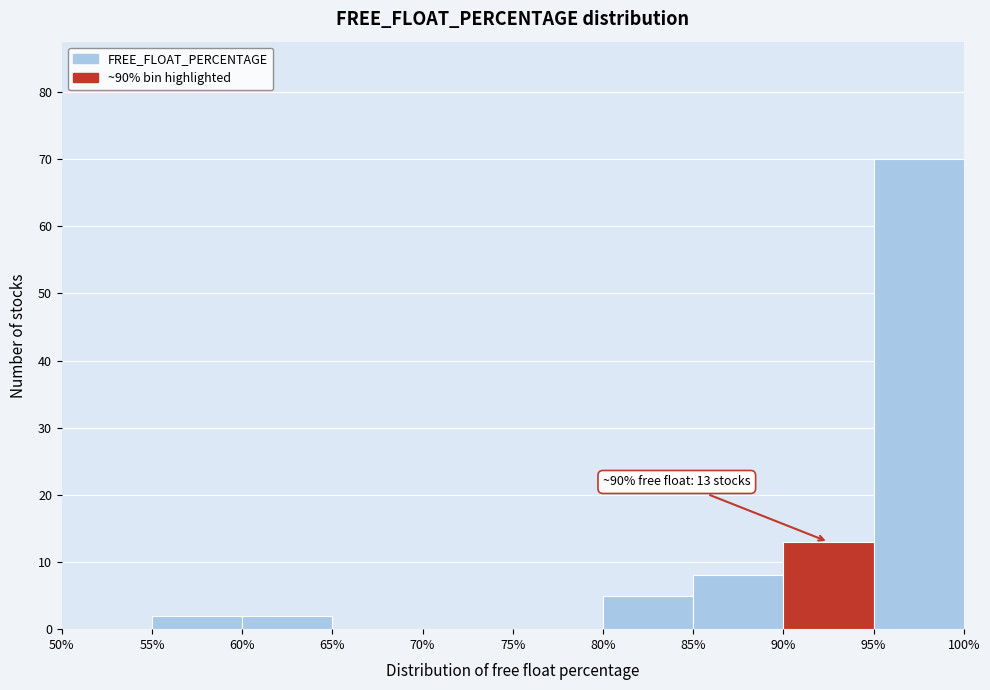

Which range on the x-axis has the tallest bar?

95% to 100%